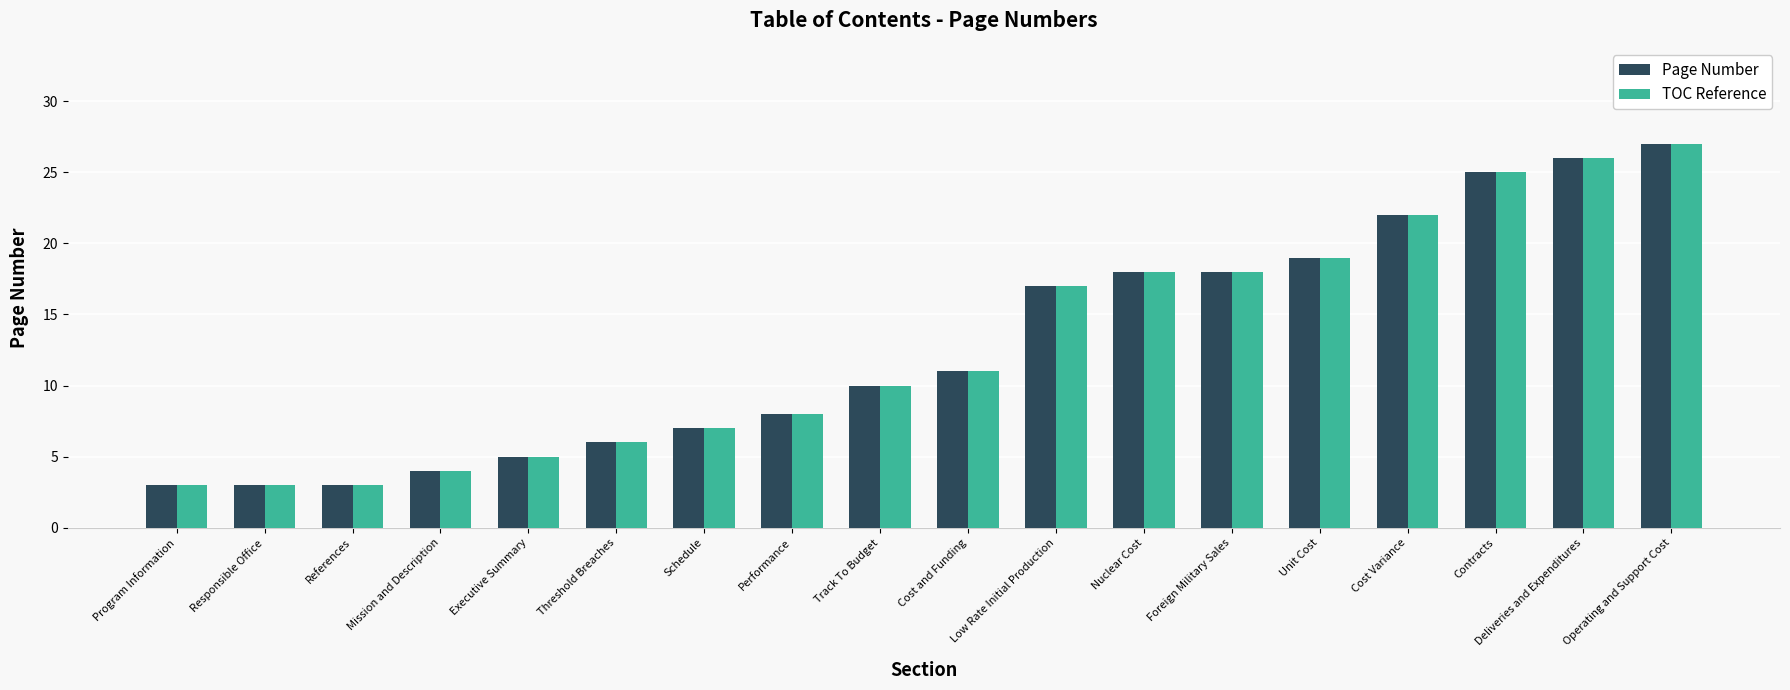

What is the average value of the TOC Reference series?

13